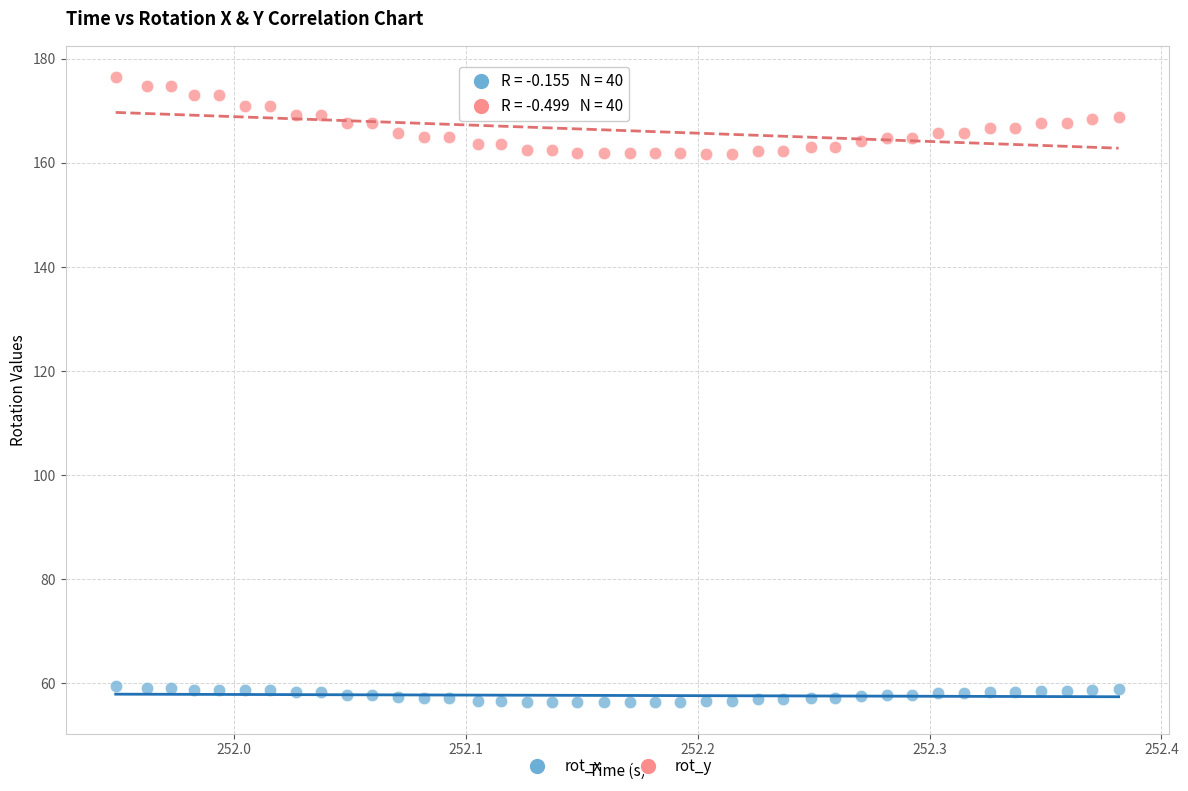

Across all data points, what is the range of X values (max minus min)?

0.4